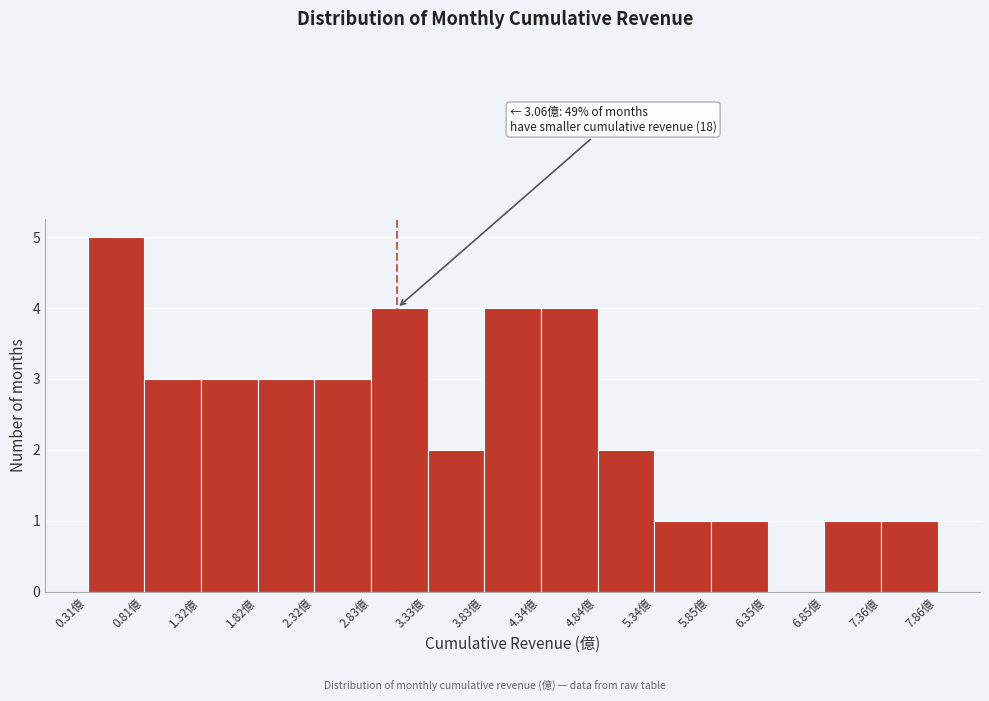

Which range on the x-axis has the tallest bar?

0.3 to 0.8